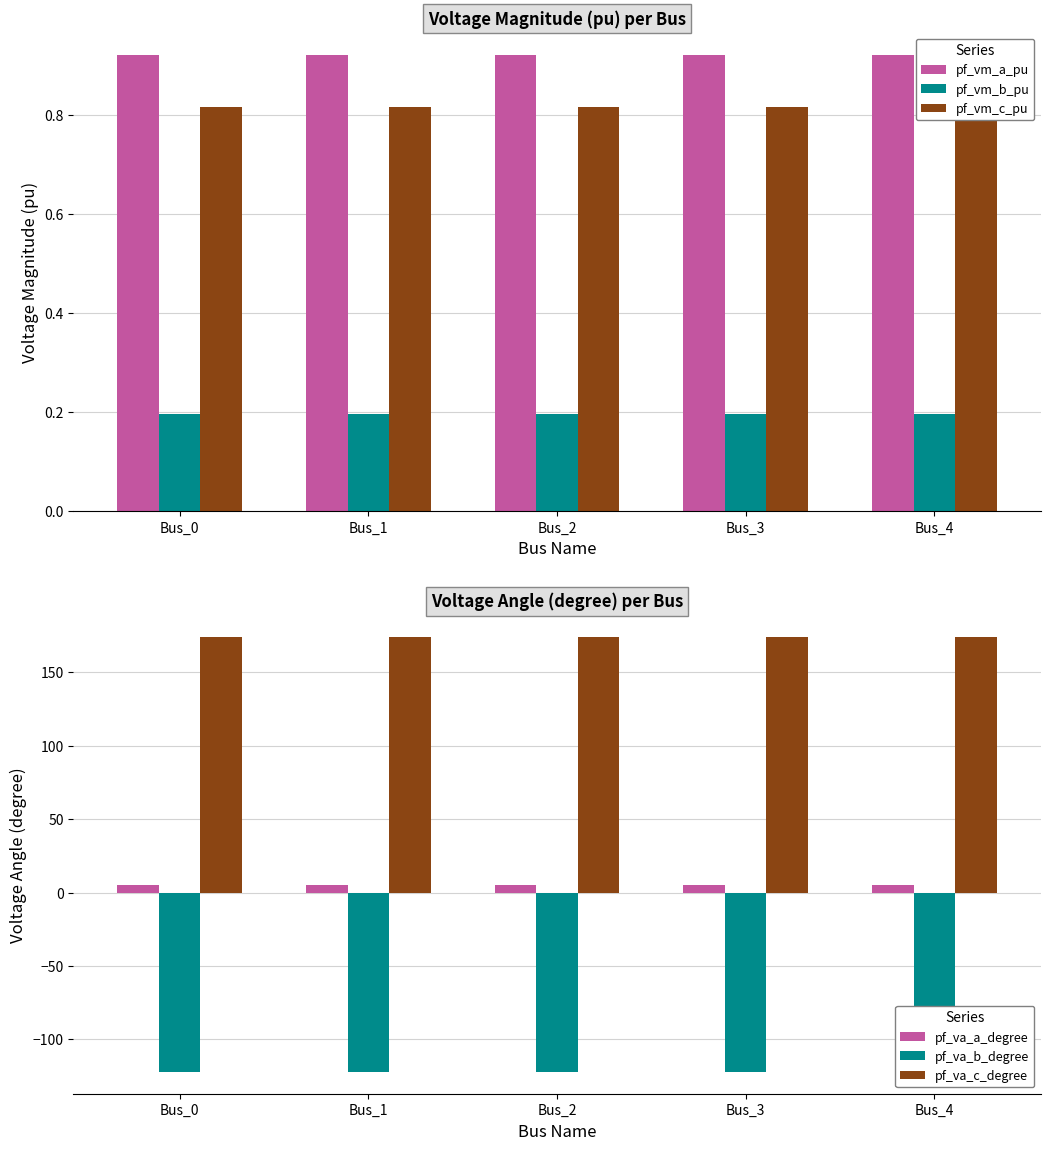

Are the bars grouped side by side (vs. stacked)?

Yes